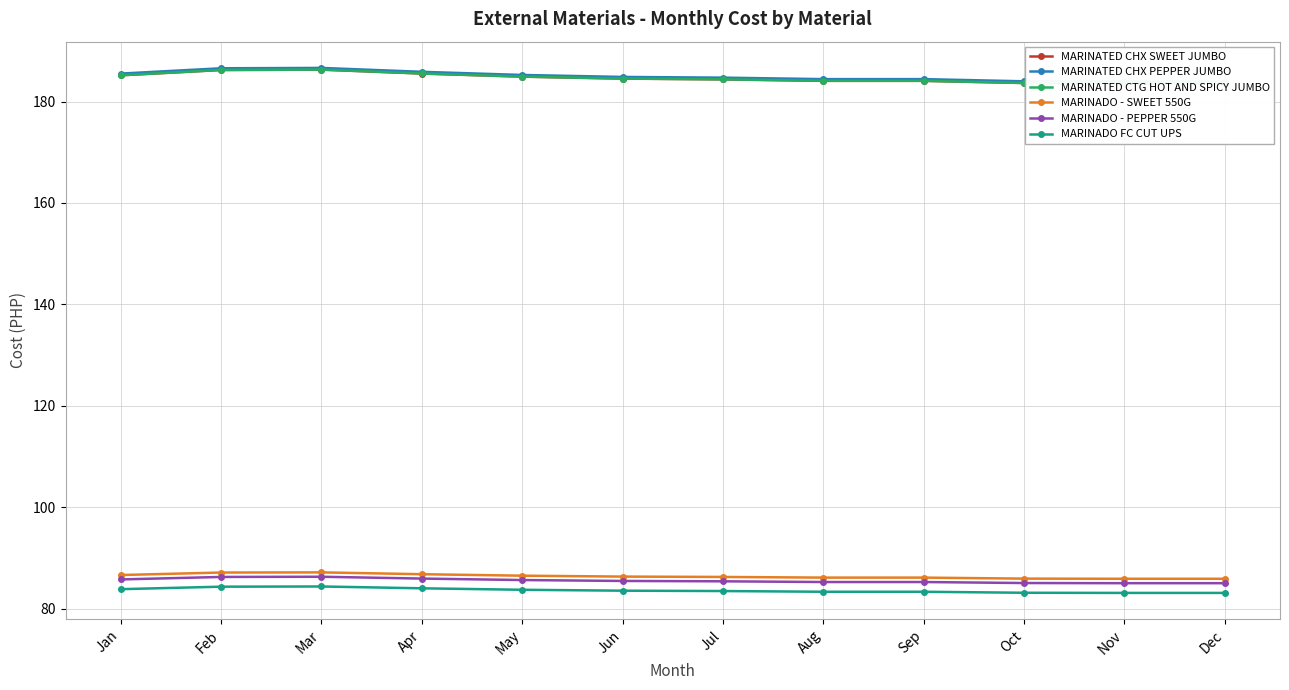

At which category does the chart reach its minimum across all series?

Nov